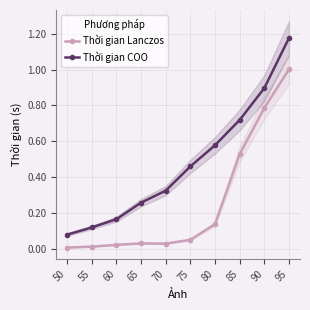

What is the difference between the highest and lowest values at 50?

0.1